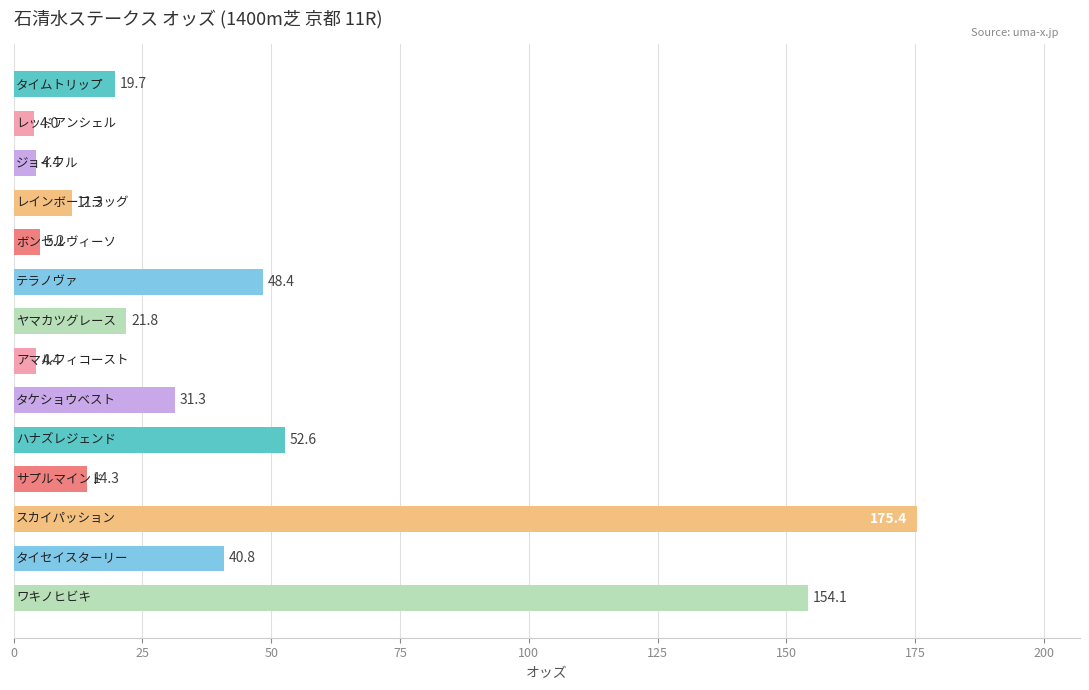

Reading top to bottom, transcribe all the data shown in this chart.

19.7	4.0	4.4	11.3	5.2	48.4	21.8	4.4	31.3	52.6	14.3	175.4	40.8	154.1